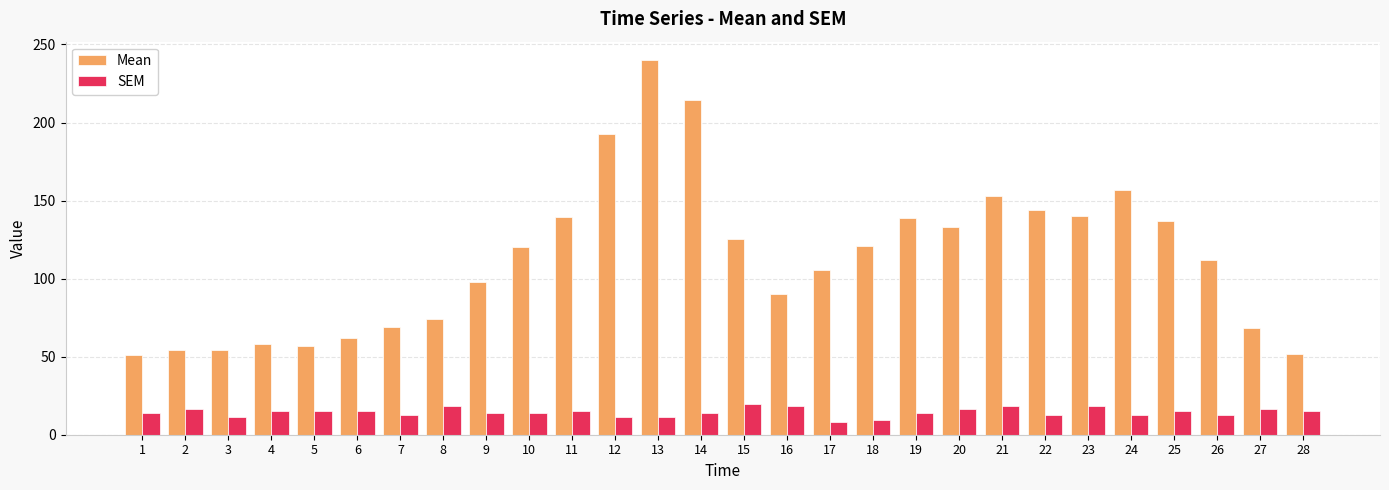

What is the difference between the highest and lowest values at 11?

124.3